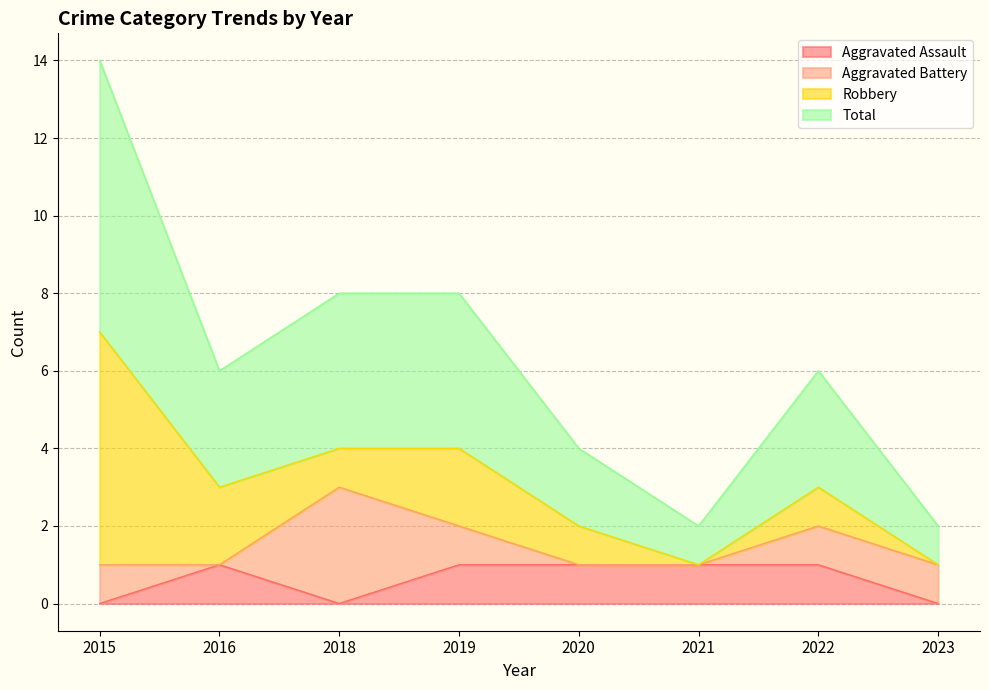

In Total, how many points are lower than both neighbors (excluding endpoints)?

2